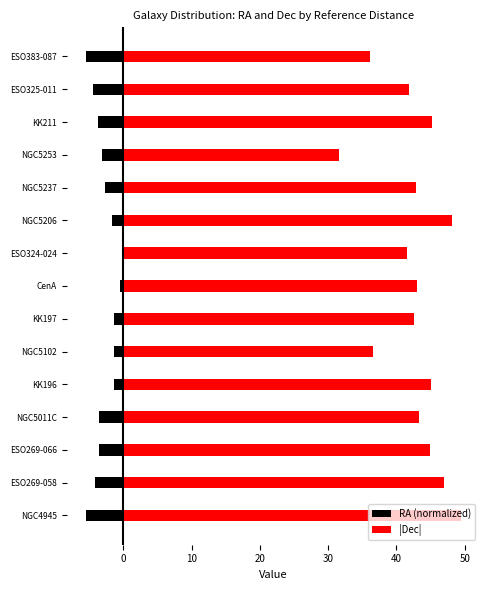

True or false: |Dec| has a value of 44.9 at ESO269-066.

True